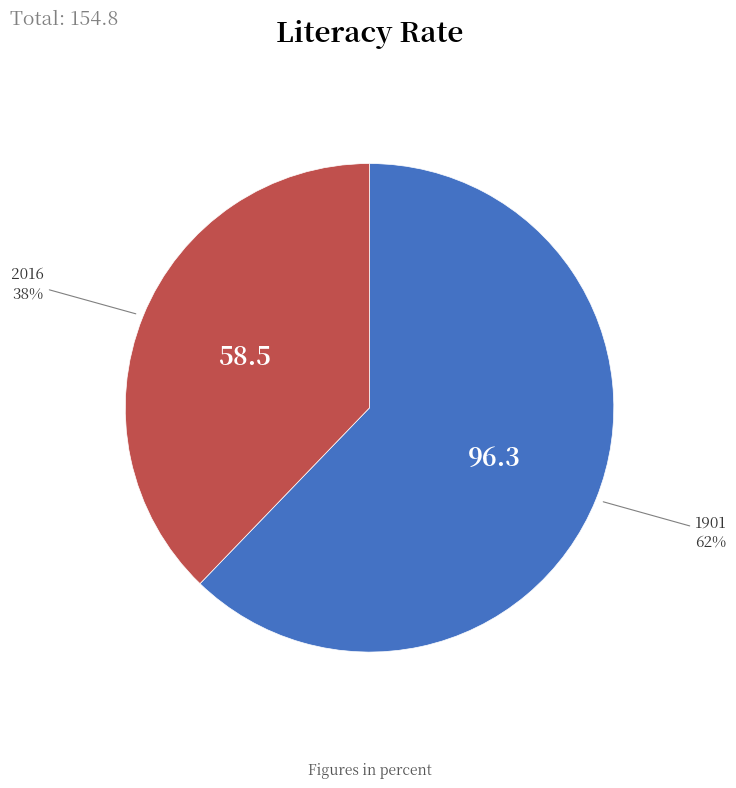

Which category has the biggest portion of the pie?

1901